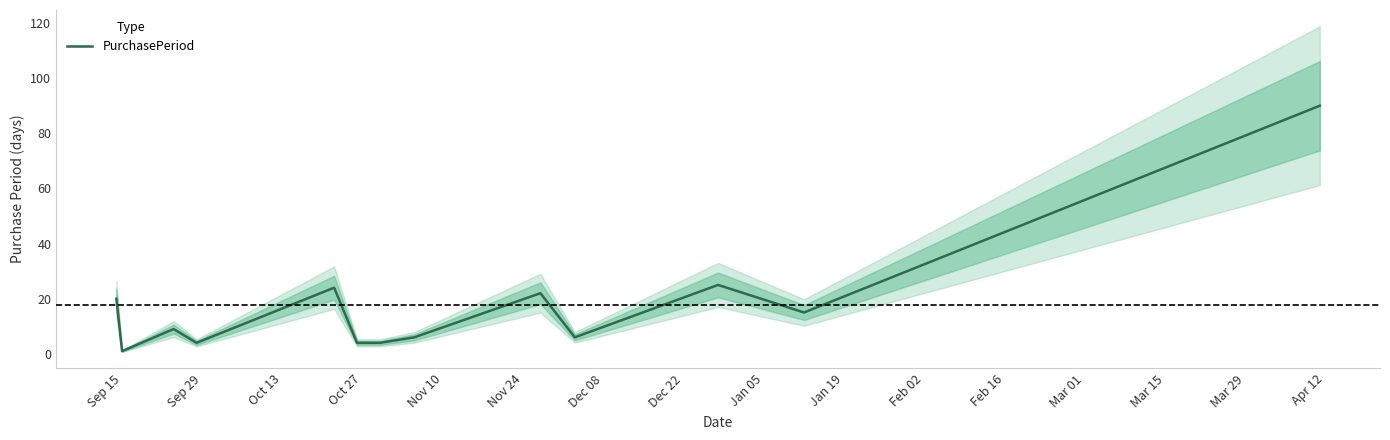

Reading left to right, list all the values displayed in this chart.

20	1	9	4	24	4	4	6	22	6	25	15	90